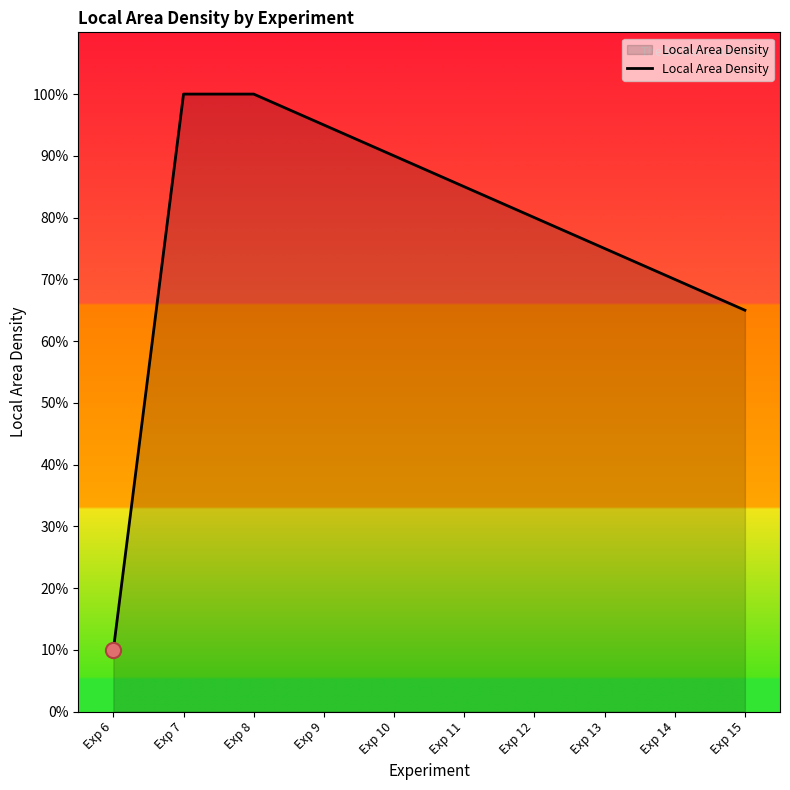

Approximately how many times larger is the value at Exp 14 compared to Exp 7?

0.7